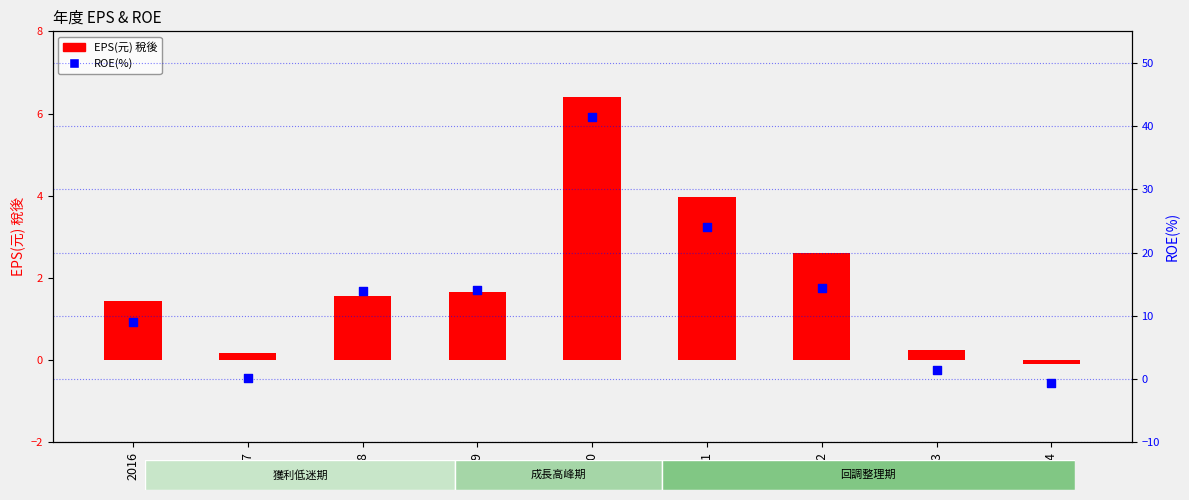

What is the total value across all series at 2023?

1.6